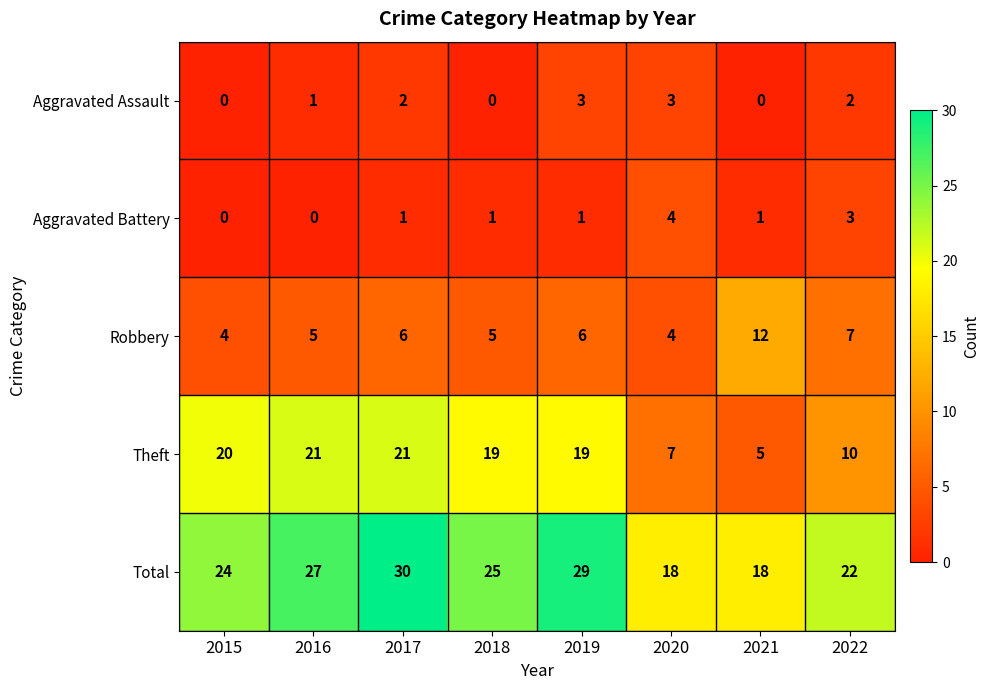

Which series changed the most between 2018 and 2021?

Theft